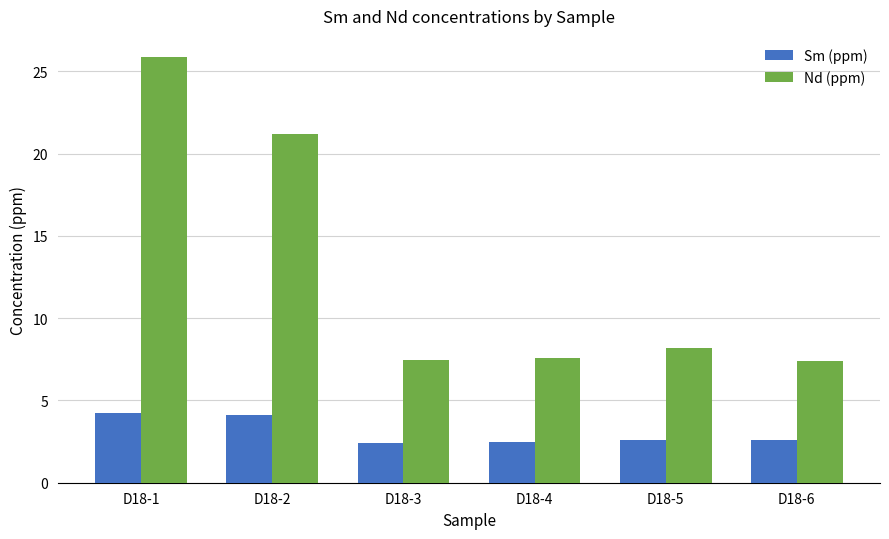

Where is Nd (ppm) nearest to the value 16?

D18-2